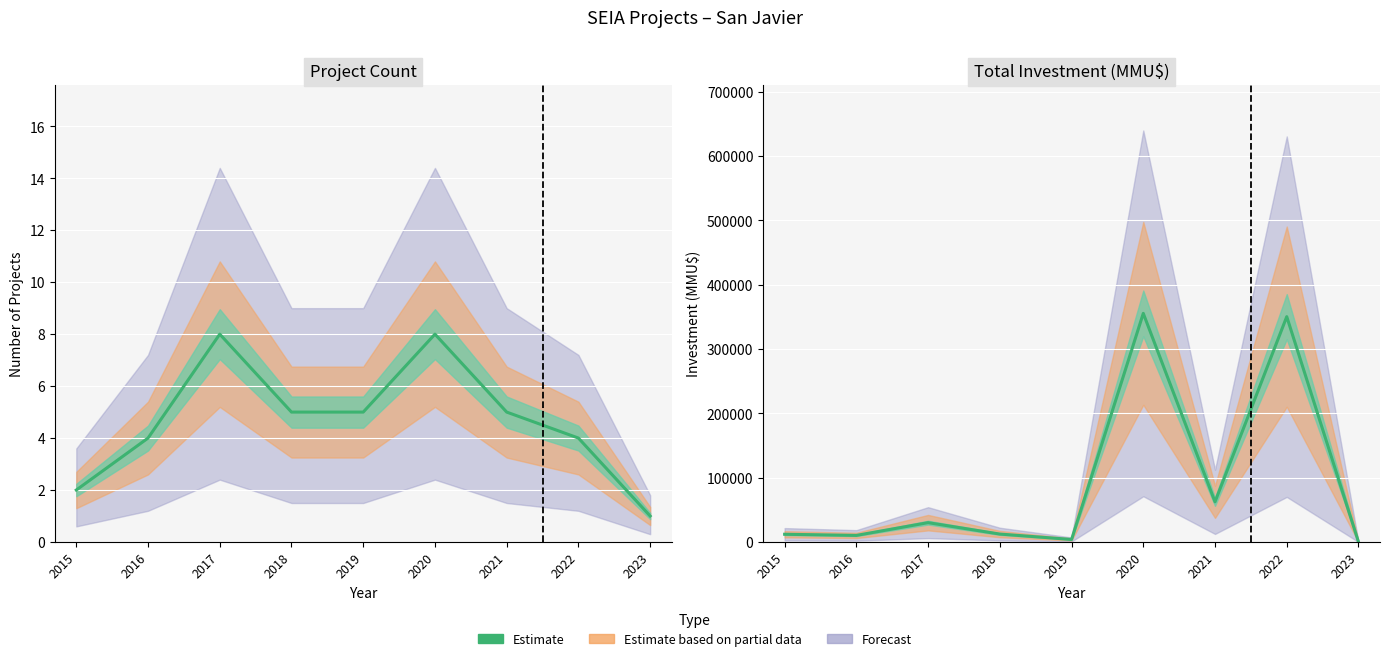

What is the value of the 7th point from the left?

62410